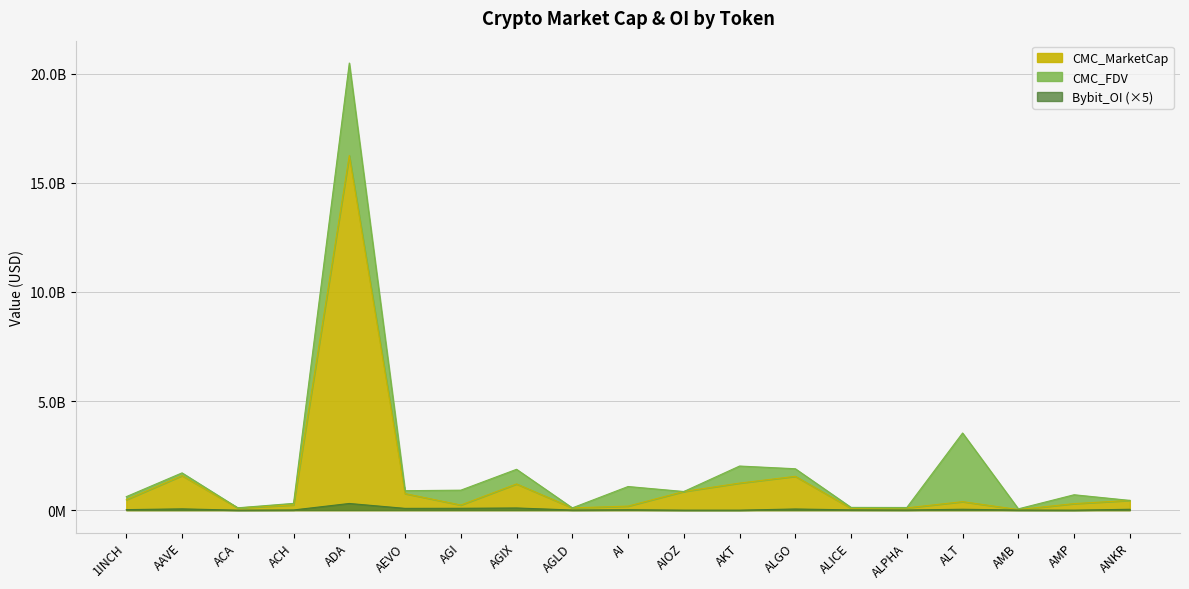

True or false: CMC_FDV and Bybit_OI cross at least once.

False